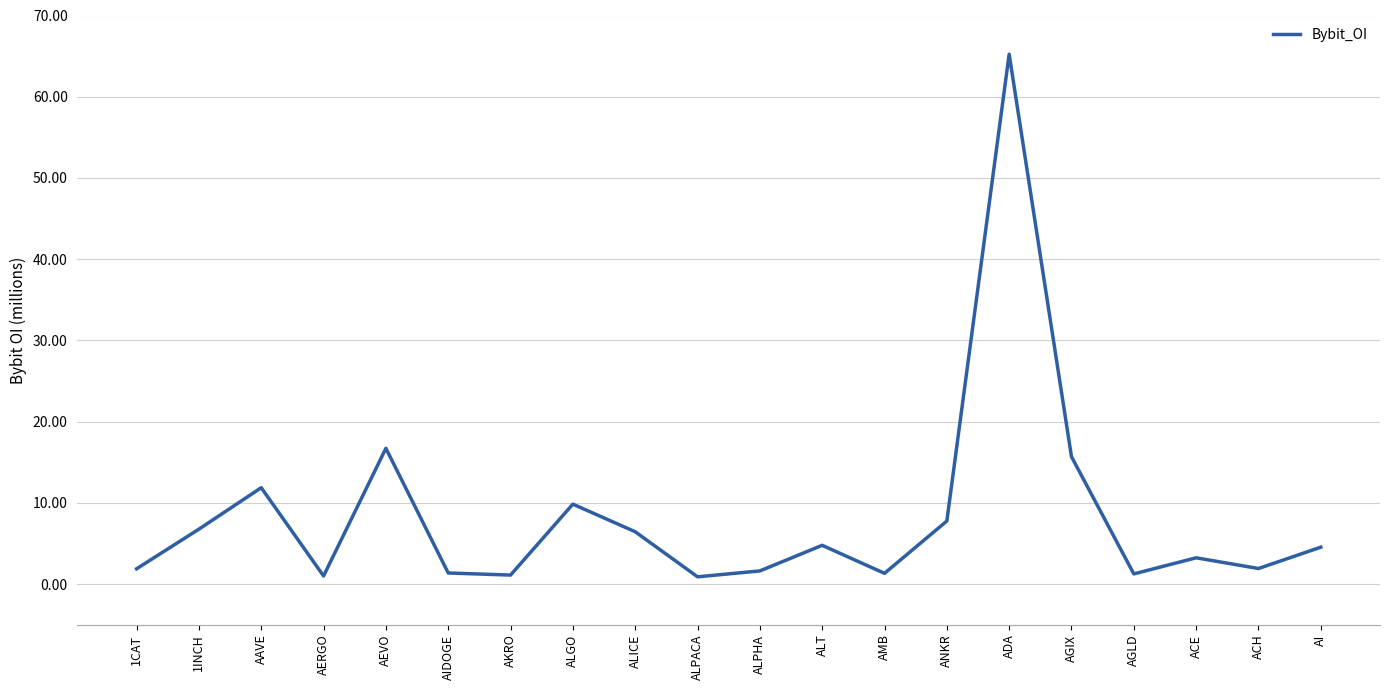

Does the chart display data point markers on the line(s)?

No